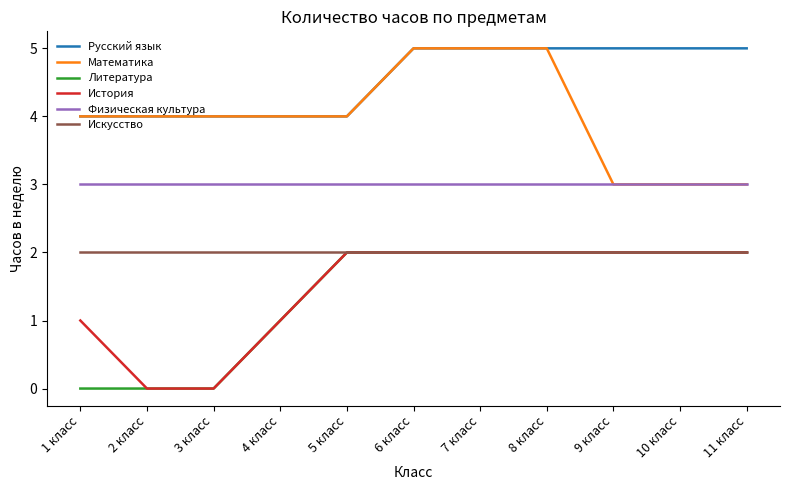

Is it true that Литература equals 2 at 7 класс?

True